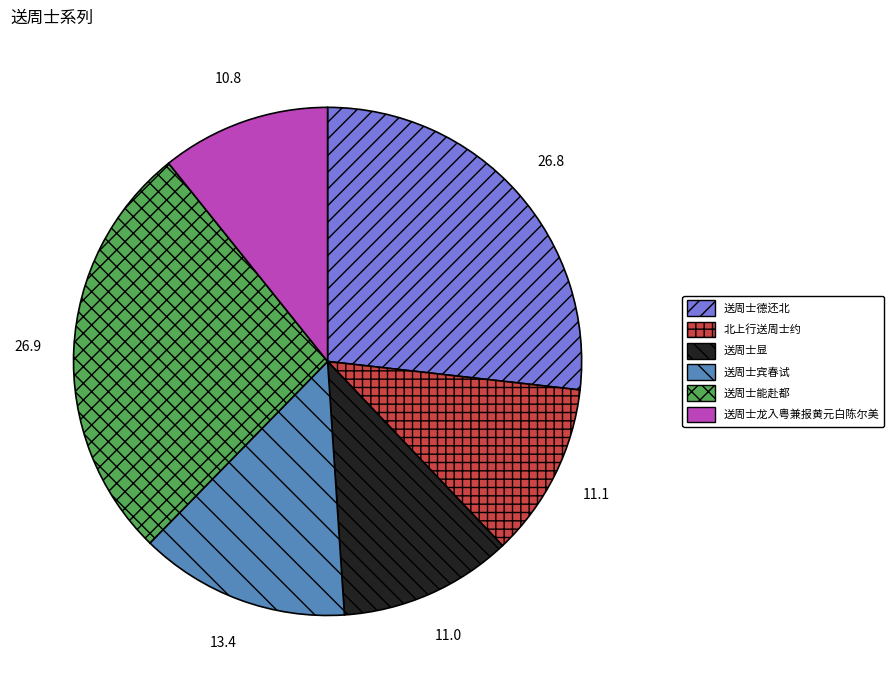

Combined, do 北上行送周士约 and 送周士龙入粤兼报黄元白陈尔美 account for over 50%?

No